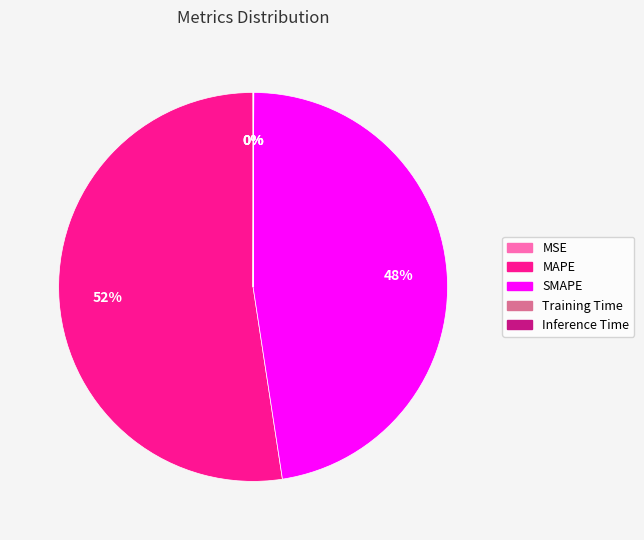

What is the largest slice in the pie chart?

MAPE